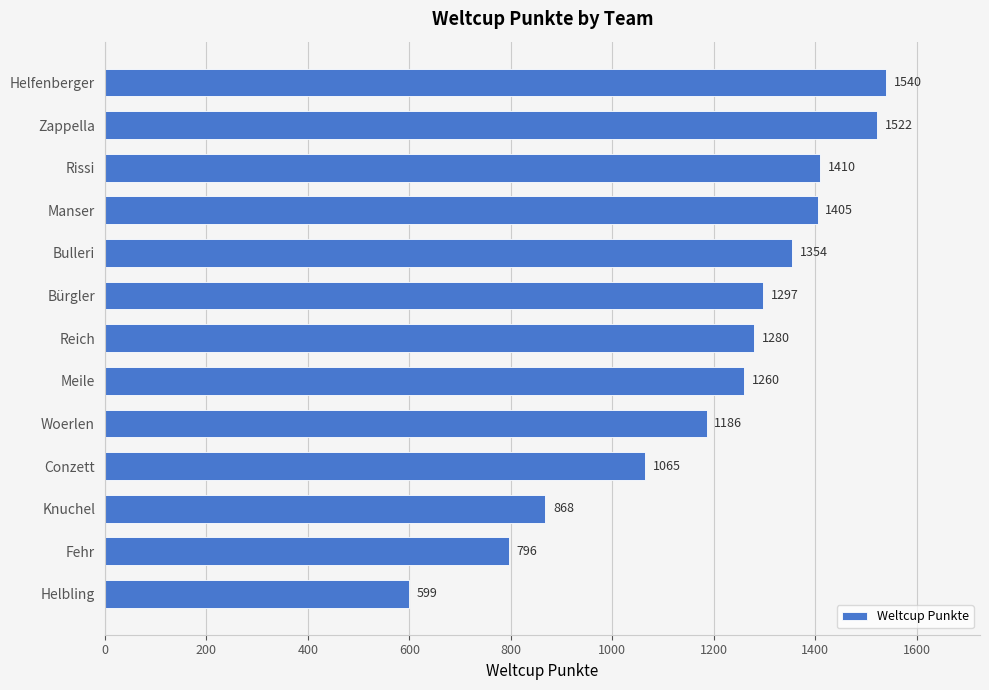

At which label is the value closest to 1069?

Conzett